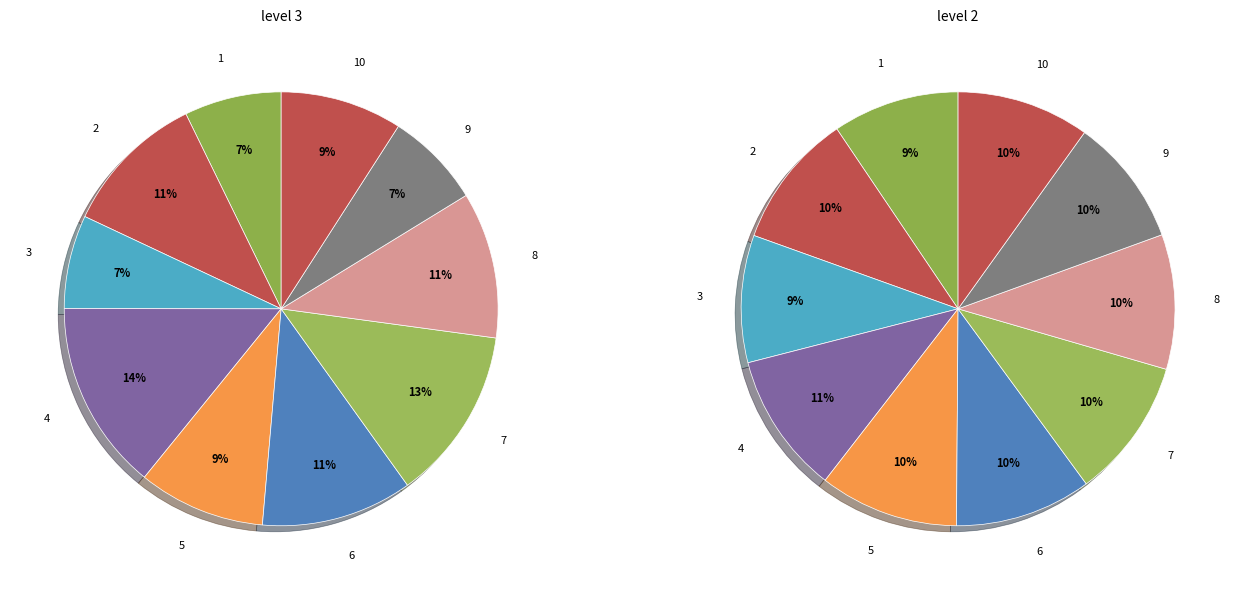

Which slice is the smallest?

3